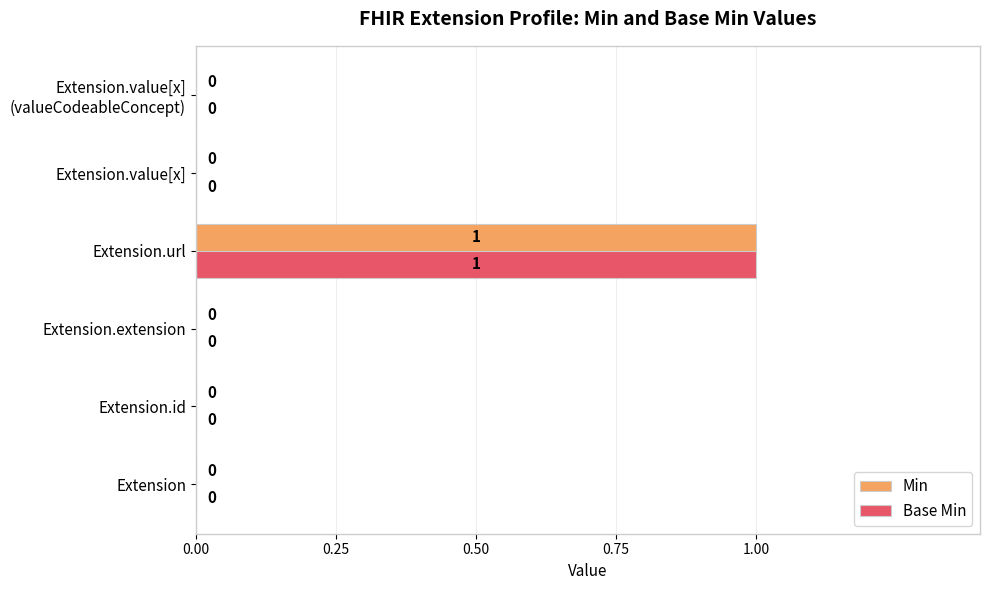

Is it true that Base Min equals -1 at Extension.extension?

False